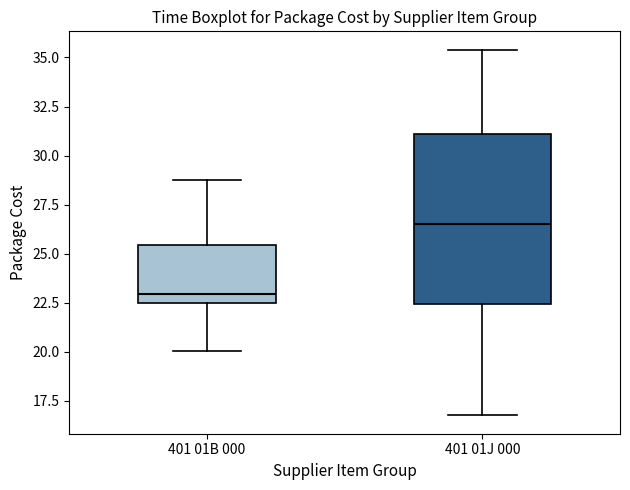

Which box is the tallest, from its lower edge to its upper edge?

401 01J 000